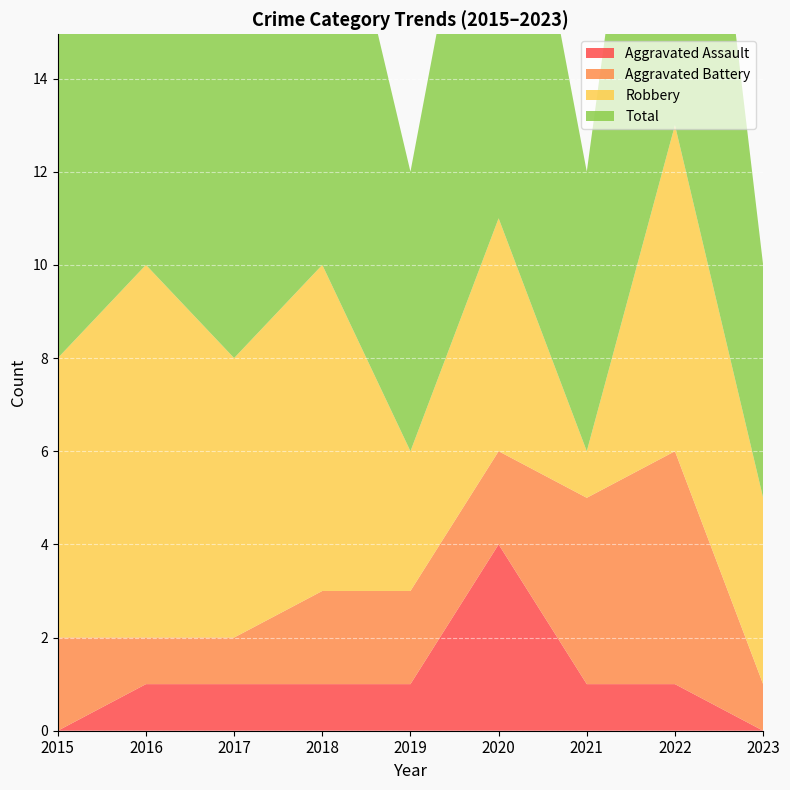

Reading left to right, what are all the values shown in this chart?

Aggravated Assault: 2015=0	2016=1	2017=1	2018=1	2019=1	2020=4	2021=1	2022=1	2023=0
Aggravated Battery: 2015=2	2016=1	2017=1	2018=2	2019=2	2020=2	2021=4	2022=5	2023=1
Robbery: 2015=6	2016=8	2017=6	2018=7	2019=3	2020=5	2021=1	2022=7	2023=4
Total: 2015=8	2016=10	2017=8	2018=10	2019=6	2020=11	2021=6	2022=13	2023=5